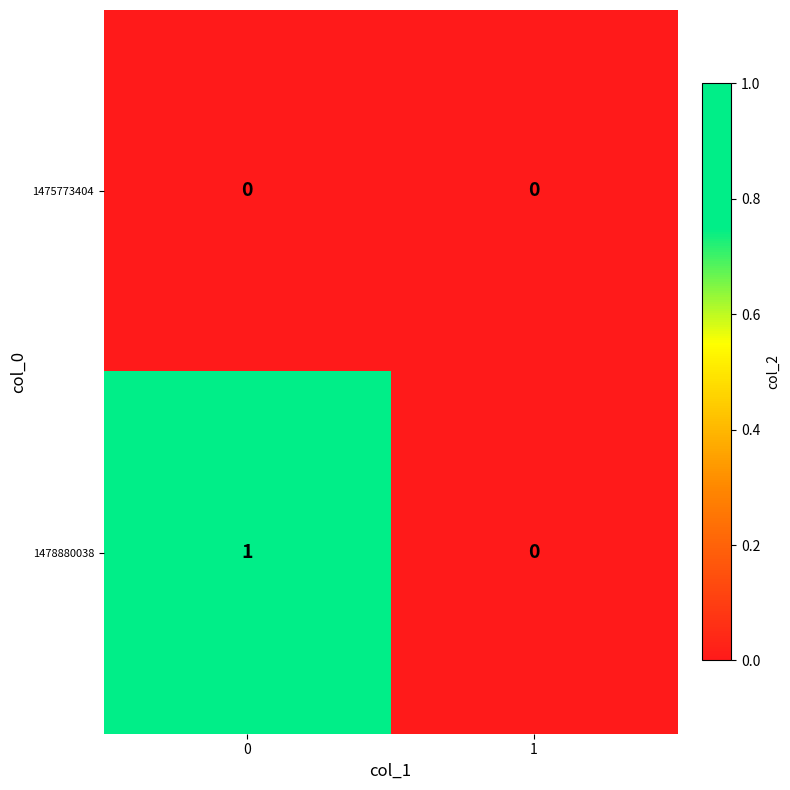

Which series has the largest range (max minus min)?

1478880038